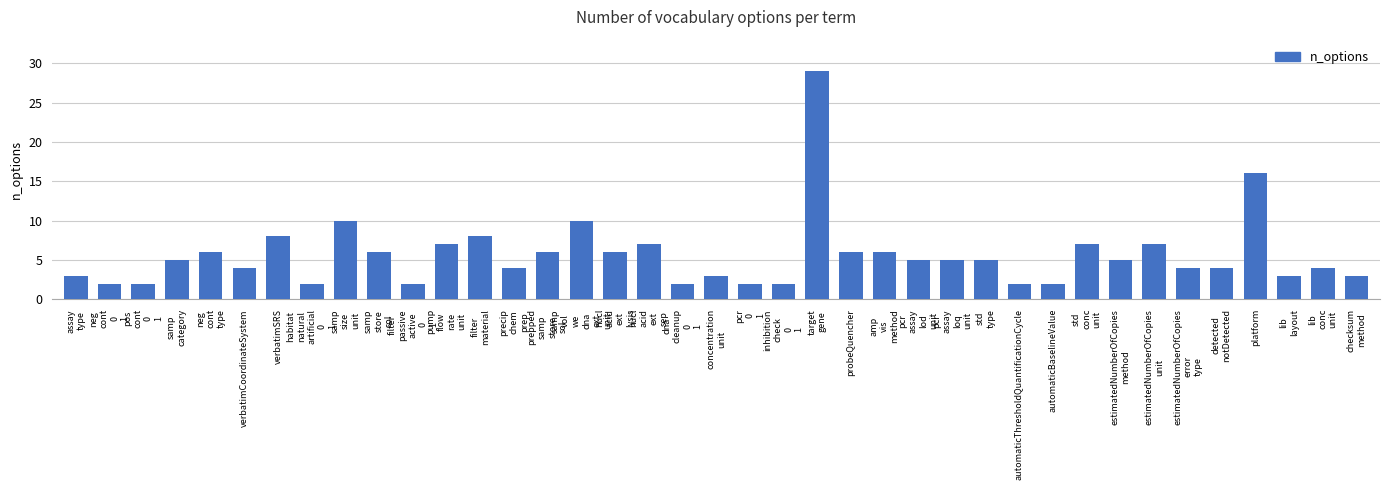

What is the difference between the second highest and minimum values?

14